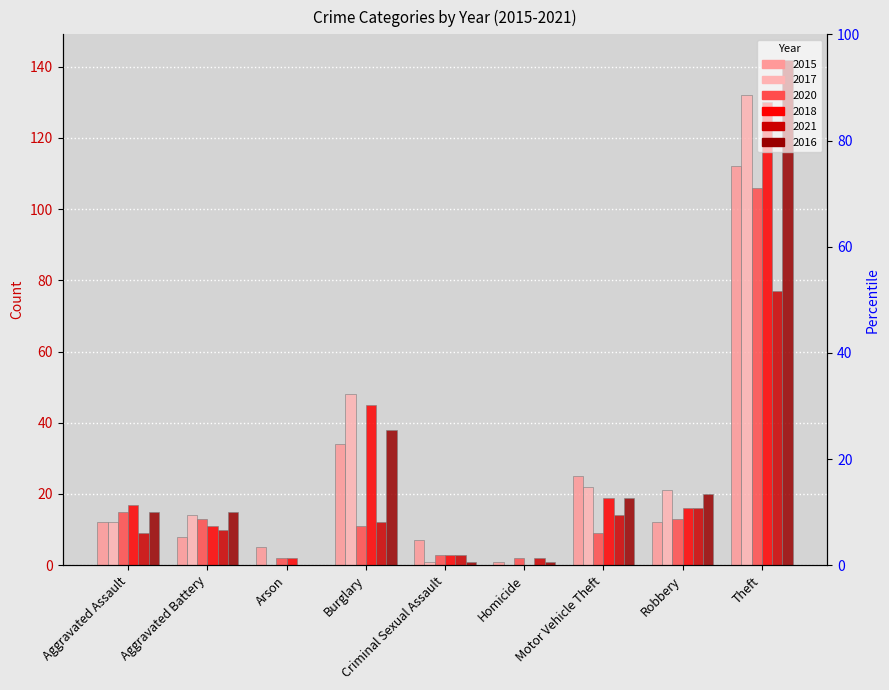

Which series has the largest total across all categories?

2016